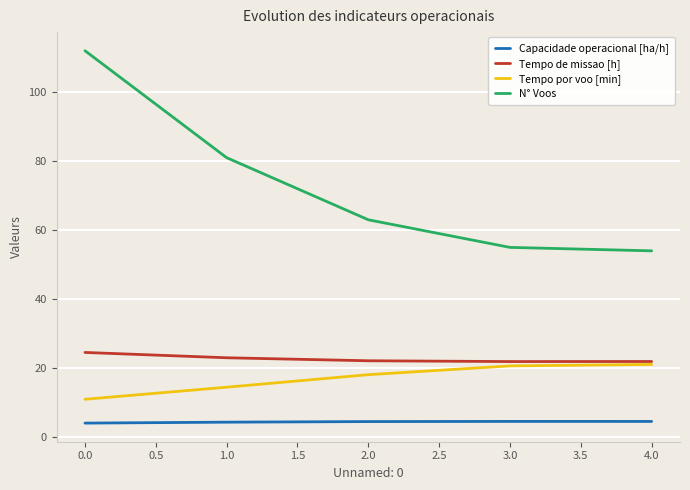

Rank the series by their maximum value, from lowest to highest.

Capacidade operacional [ha/h], Tempo por voo [min], Tempo de missao [h], N° Voos